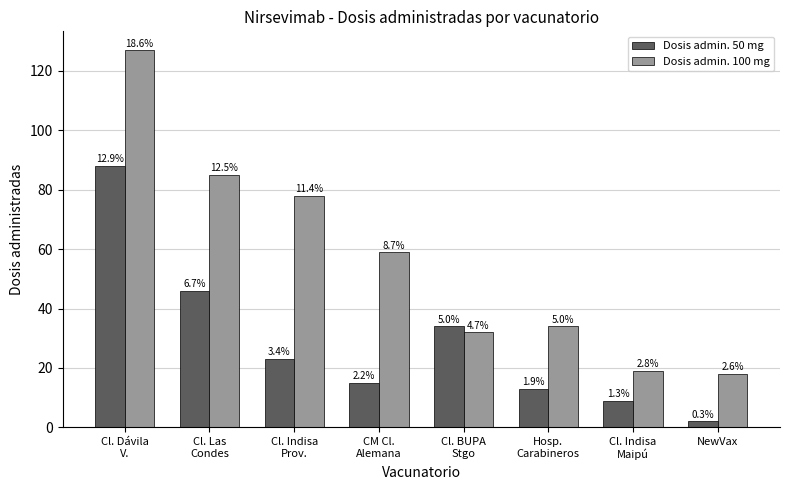

Reading left to right, extract all data points from this chart.

Dosis admin. 50 mg: Cl. Dávila
V.=88	Cl. Las
Condes=46	Cl. Indisa
Prov.=23	CM Cl.
Alemana=15	Cl. BUPA
Stgo=34	Hosp.
Carabineros=13	Cl. Indisa
Maipú=9	NewVax=2
Dosis admin. 100 mg: Cl. Dávila
V.=127	Cl. Las
Condes=85	Cl. Indisa
Prov.=78	CM Cl.
Alemana=59	Cl. BUPA
Stgo=32	Hosp.
Carabineros=34	Cl. Indisa
Maipú=19	NewVax=18